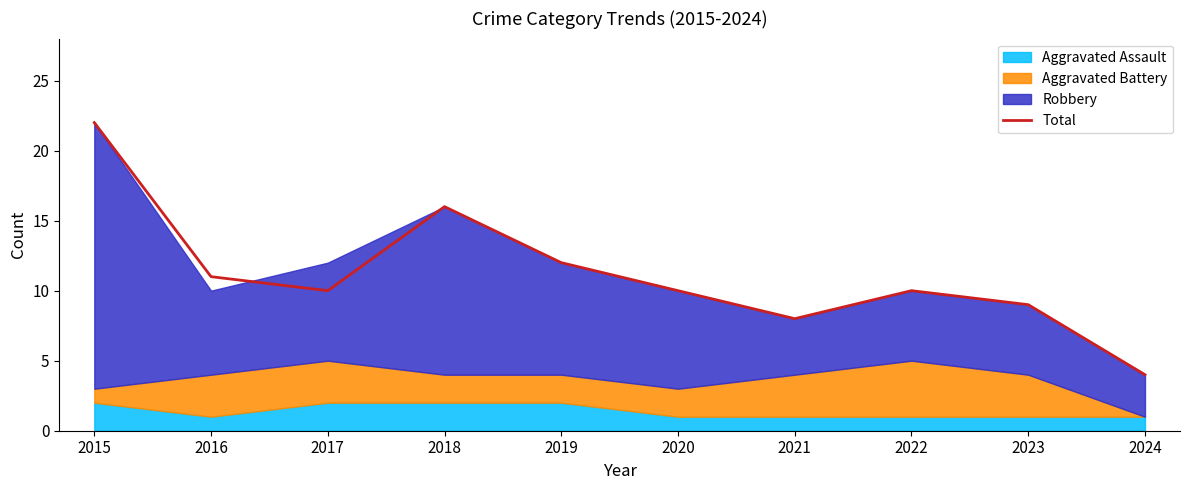

Is it true that the value at 2015 is 13?

False